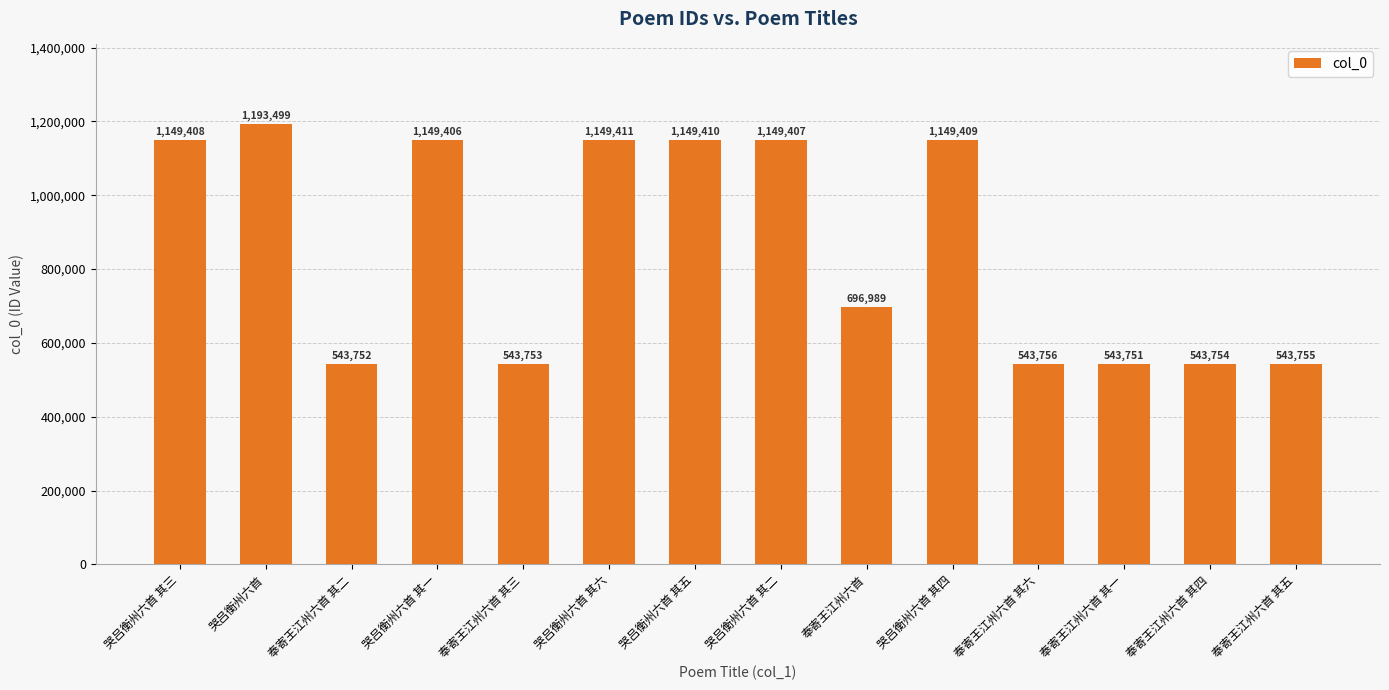

How many bars are there in total?

14